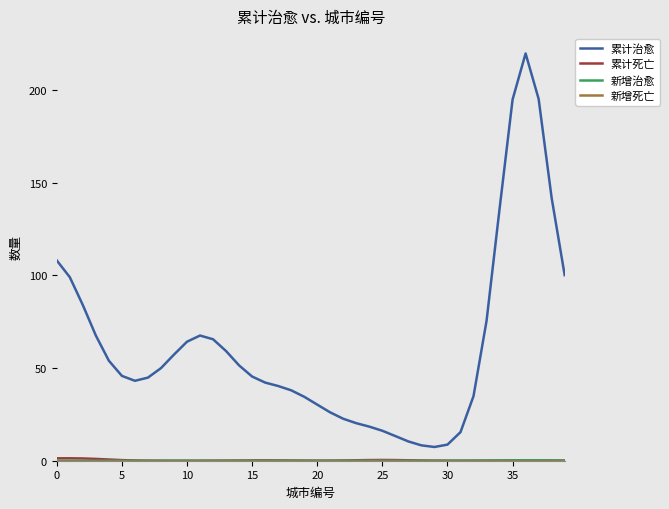

Which series has the widest spread of values?

累计治愈